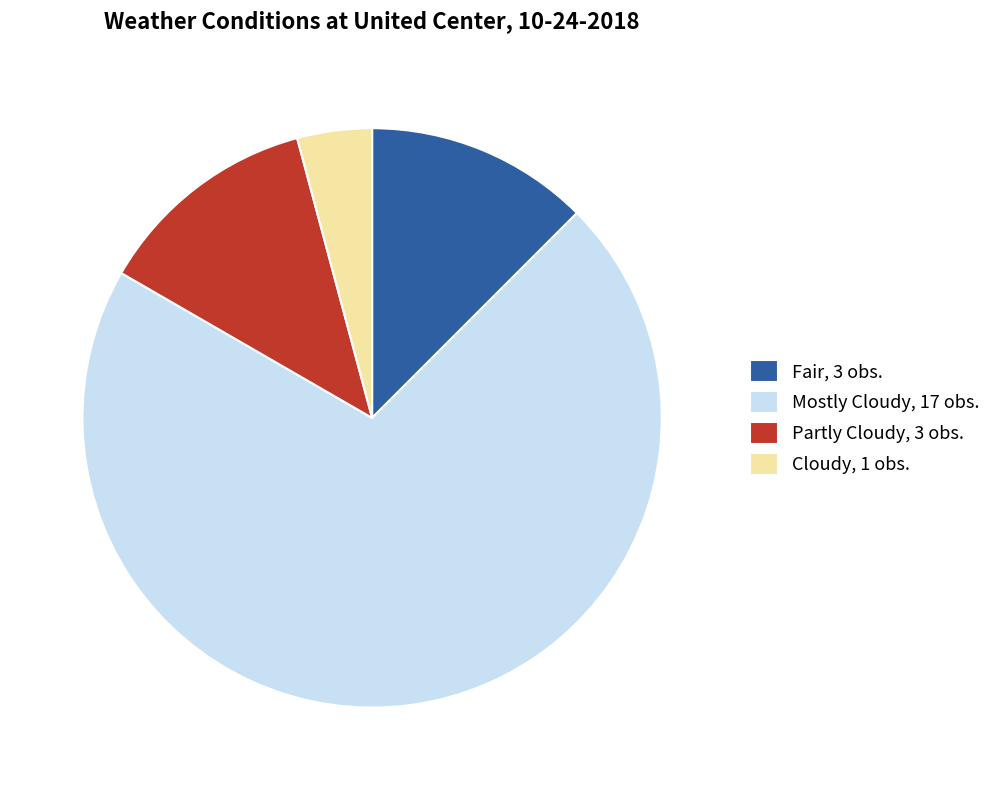

Between Mostly Cloudy and Partly Cloudy, which is larger?

Mostly Cloudy